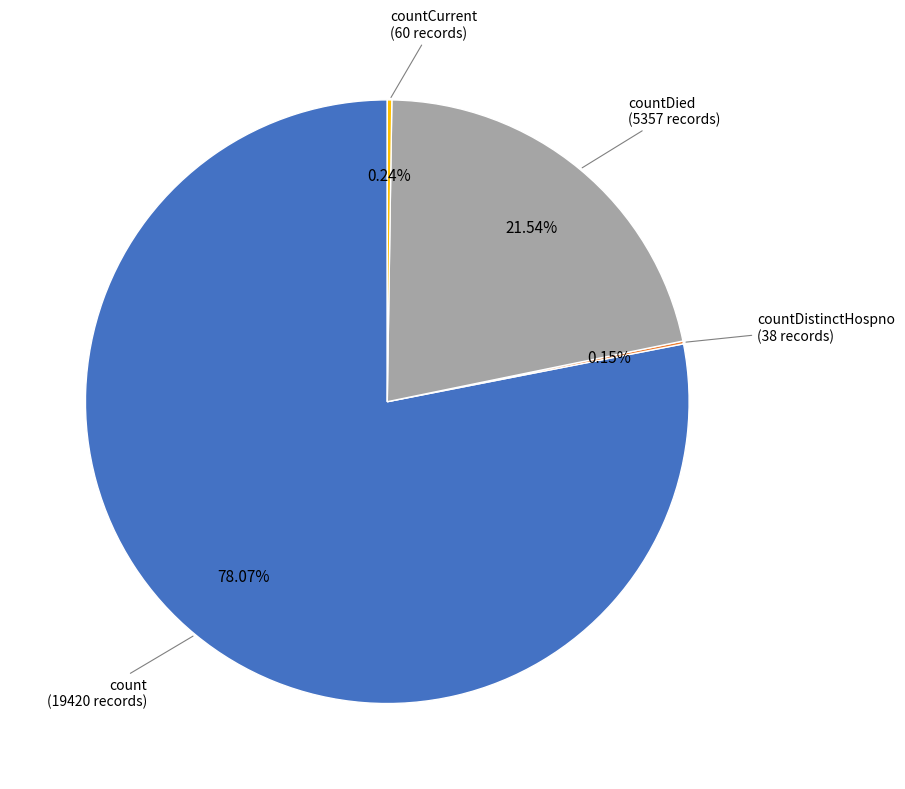

Approximately how many times larger is the value at countDied compared to count?

0.3